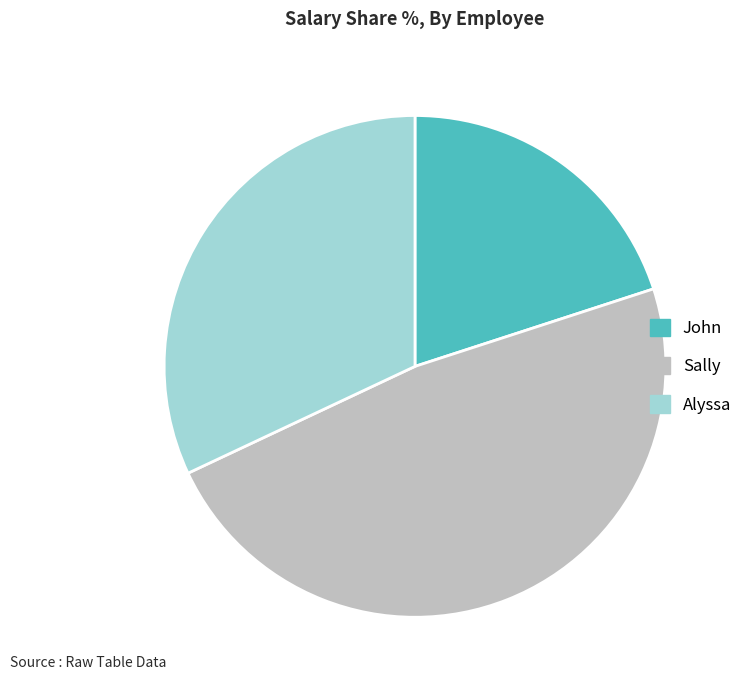

Count the number of slices in the pie.

3